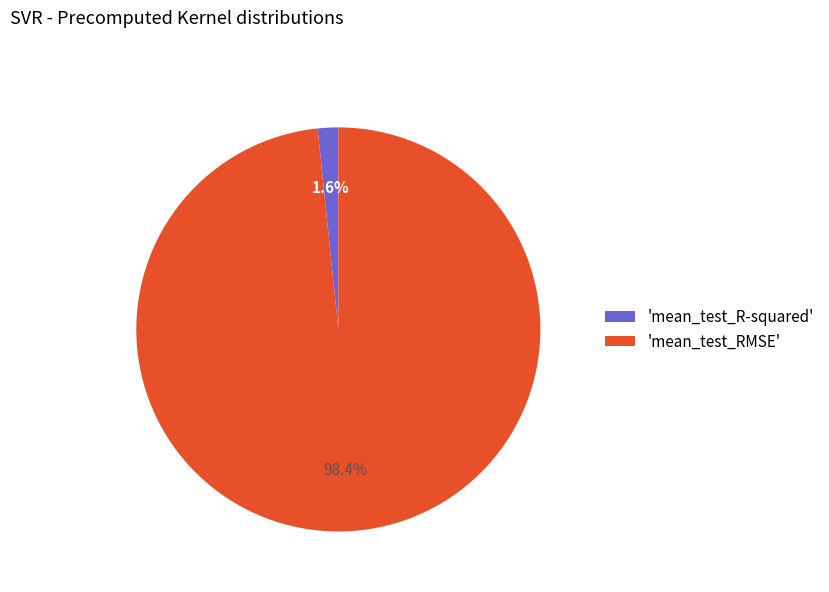

Count the number of slices in the pie.

2